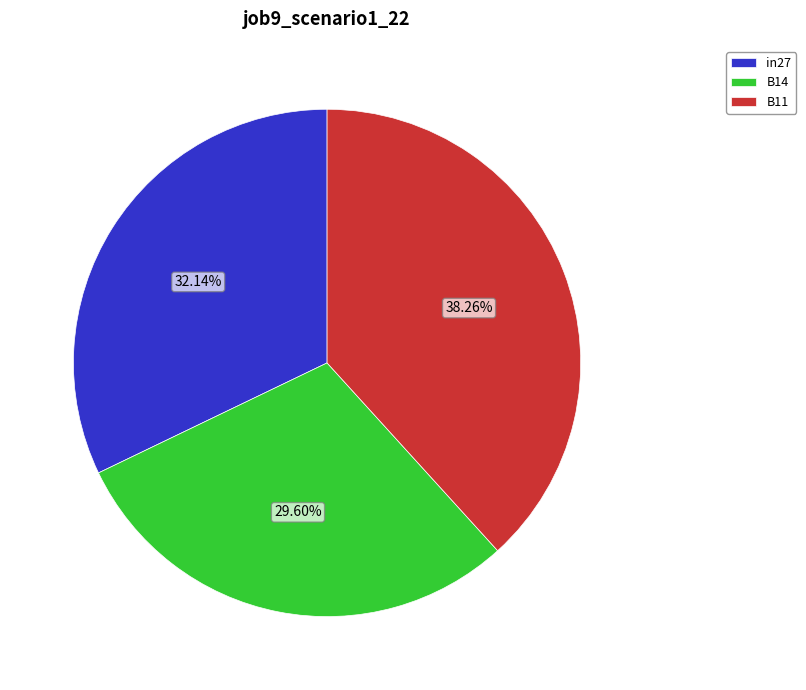

How much of the chart is everything except B14?

70.4%